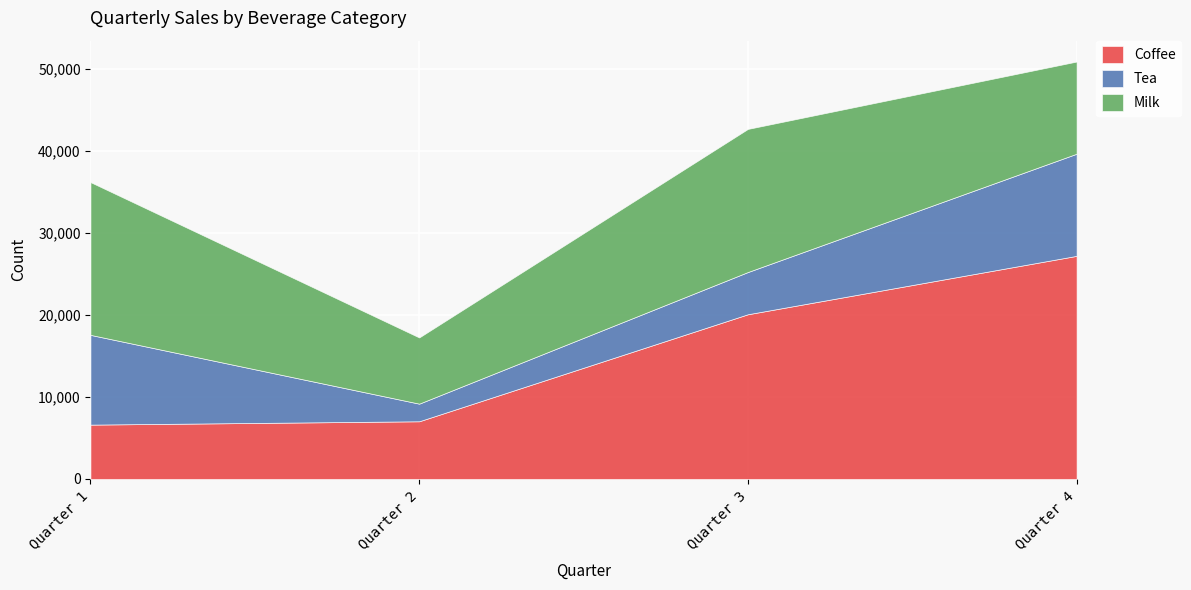

What is the value of the Tea point at the 3rd from the left?

5148